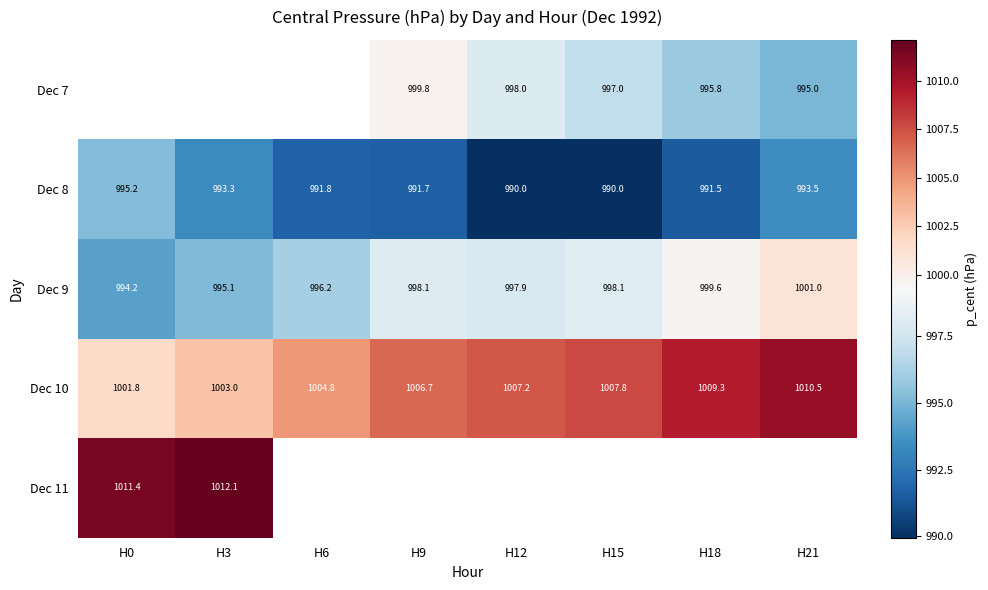

How many values in the Dec 9 series exceed 998?

4